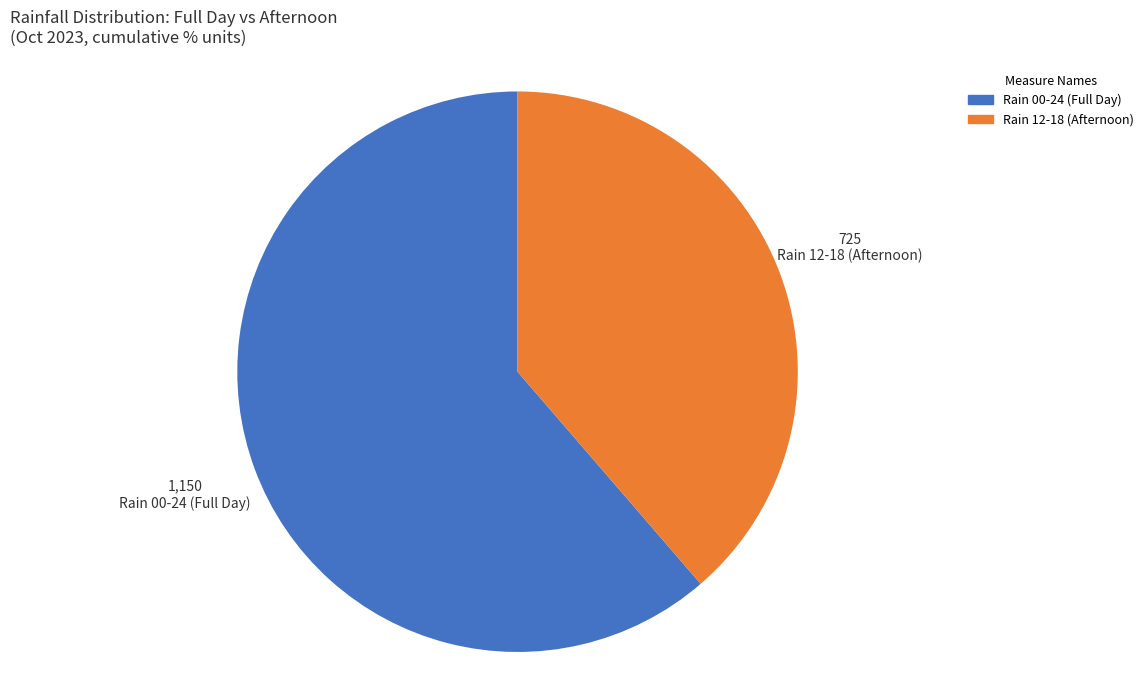

Does any single category account for the majority?

Yes